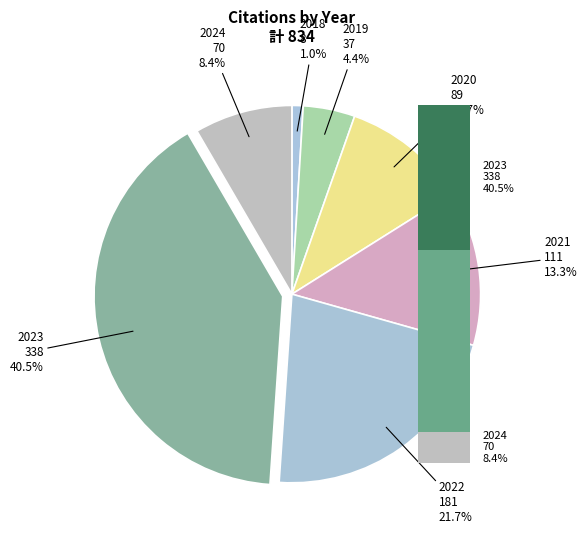

Does 2024 represent more than half of the total?

No